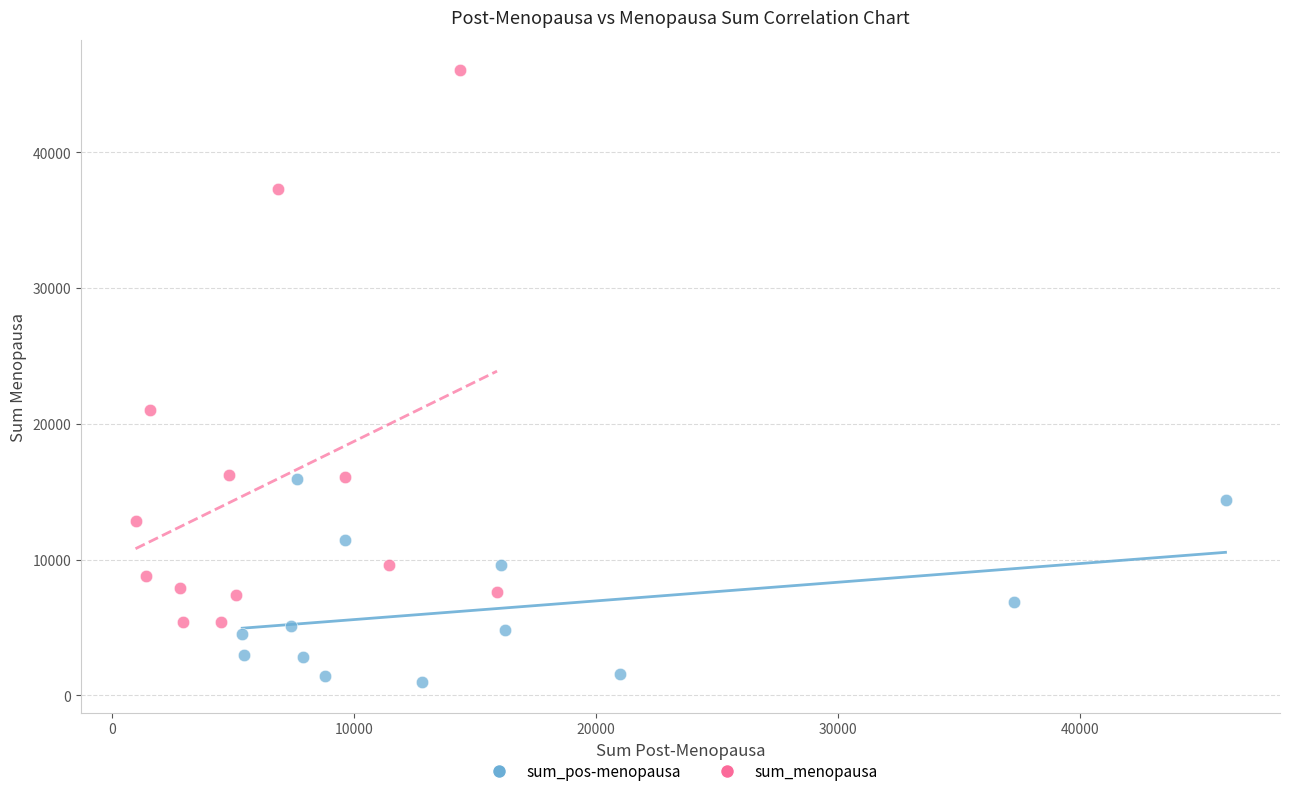

Which series reaches the minimum Y coordinate?

sum_pos-menopausa